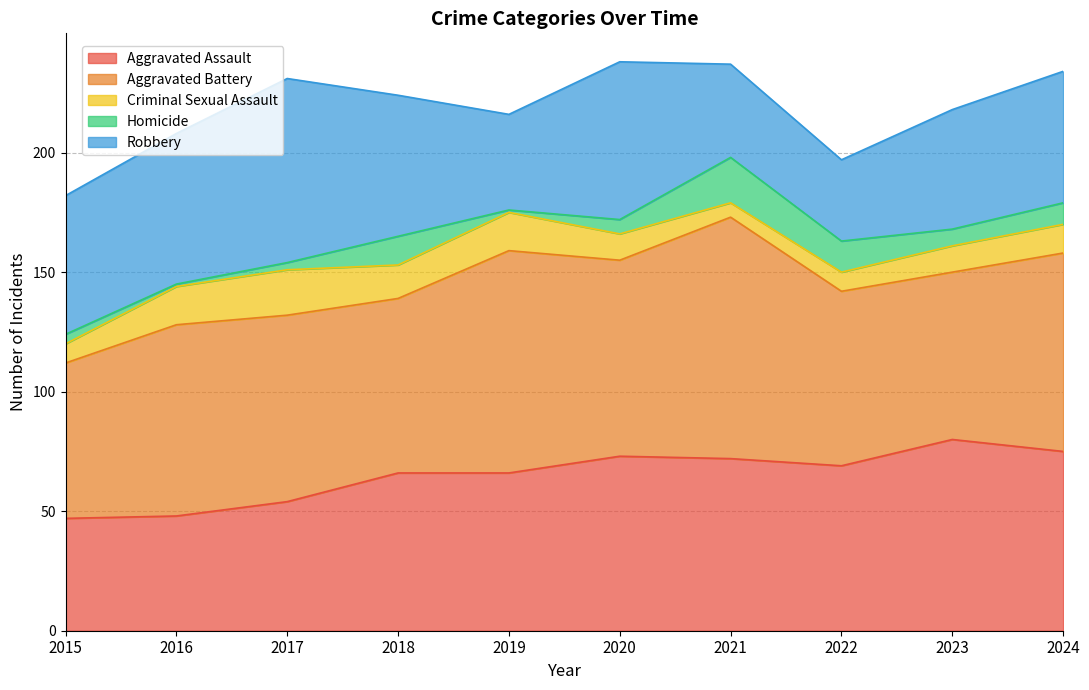

Rank the series by their maximum value, from highest to lowest.

Aggravated Battery, Aggravated Assault, Robbery, Criminal Sexual Assault, Homicide